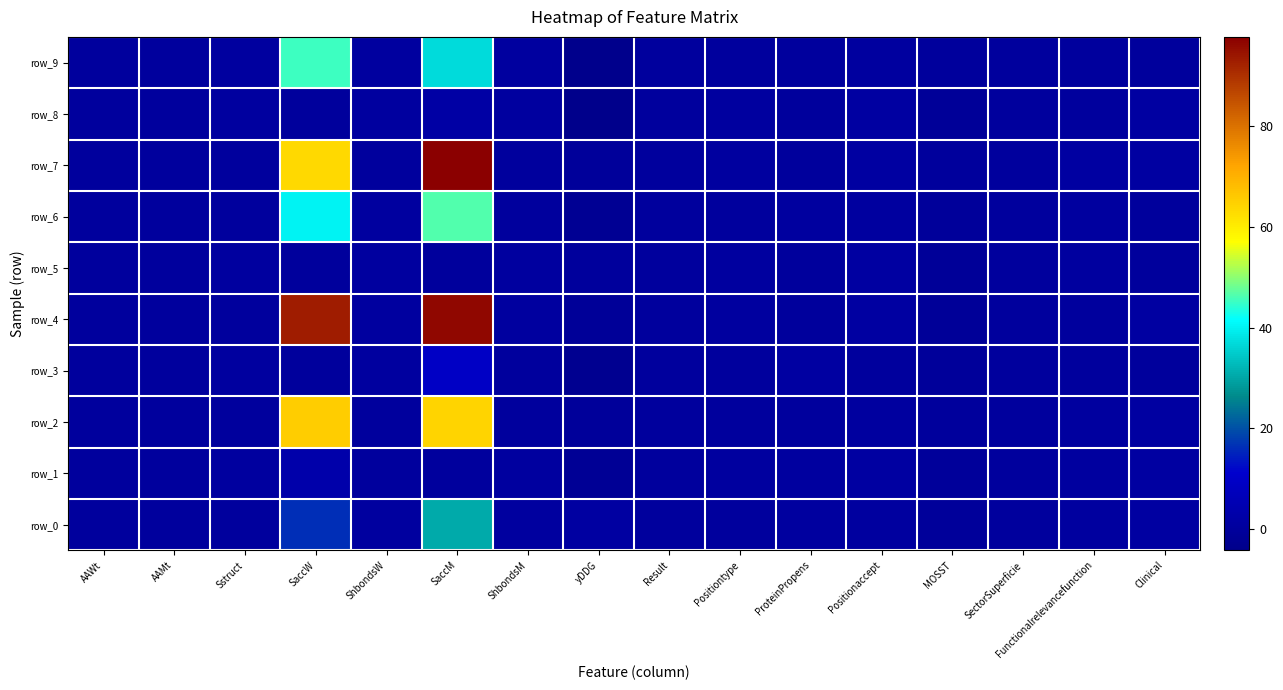

Reading left to right, extract all data points from this chart.

row_0: 0.2	0.1	0.1	16.3	0.7	30.7	0.6	1.0	0.1	0.4	0.8	0.7	-0.4	0.1	0.7	1.0
row_1: 0.1	0.1	0.5	3.2	0.3	0.1	0.6	-1.9	0.2	0.5	0.5	0.9	-0.6	0.1	0.6	1.0
row_2: 0.2	0.3	0.4	65.1	0.3	64.1	0.3	-0.4	0.3	0.4	0.1	0.8	0.0	0.1	0.5	1.0
row_3: 0.2	0.3	0.5	0.0	0.7	9.3	0.3	-3.0	0.4	0.1	0.9	0.5	-0.4	0.2	0.3	0.0
row_4: 0.2	0.2	0.4	93.3	0.7	96.3	0.6	-1.0	0.2	0.5	0.0	1.0	-1.0	0.1	0.3	1.0
row_5: 0.2	0.2	0.5	0.0	0.7	0.0	0.6	-0.2	0.3	0.5	0.0	1.0	-0.8	0.1	0.5	0.0
row_6: 0.1	0.1	0.4	40.3	0.7	46.6	0.1	-2.2	0.4	0.4	0.6	0.9	-0.6	0.1	0.6	0.0
row_7: 0.2	0.3	0.4	63.3	0.3	97.8	0.3	-0.4	0.3	0.5	0.0	1.0	-0.3	0.1	1.0	1.0
row_8: 0.1	0.1	0.5	0.0	0.7	1.8	0.6	-4.3	0.4	0.5	0.0	1.0	-0.8	0.2	0.3	1.0
row_9: 0.1	0.1	0.5	45.4	0.7	36.8	0.6	-3.6	0.4	0.4	0.1	0.6	-0.3	0.1	0.1	0.0